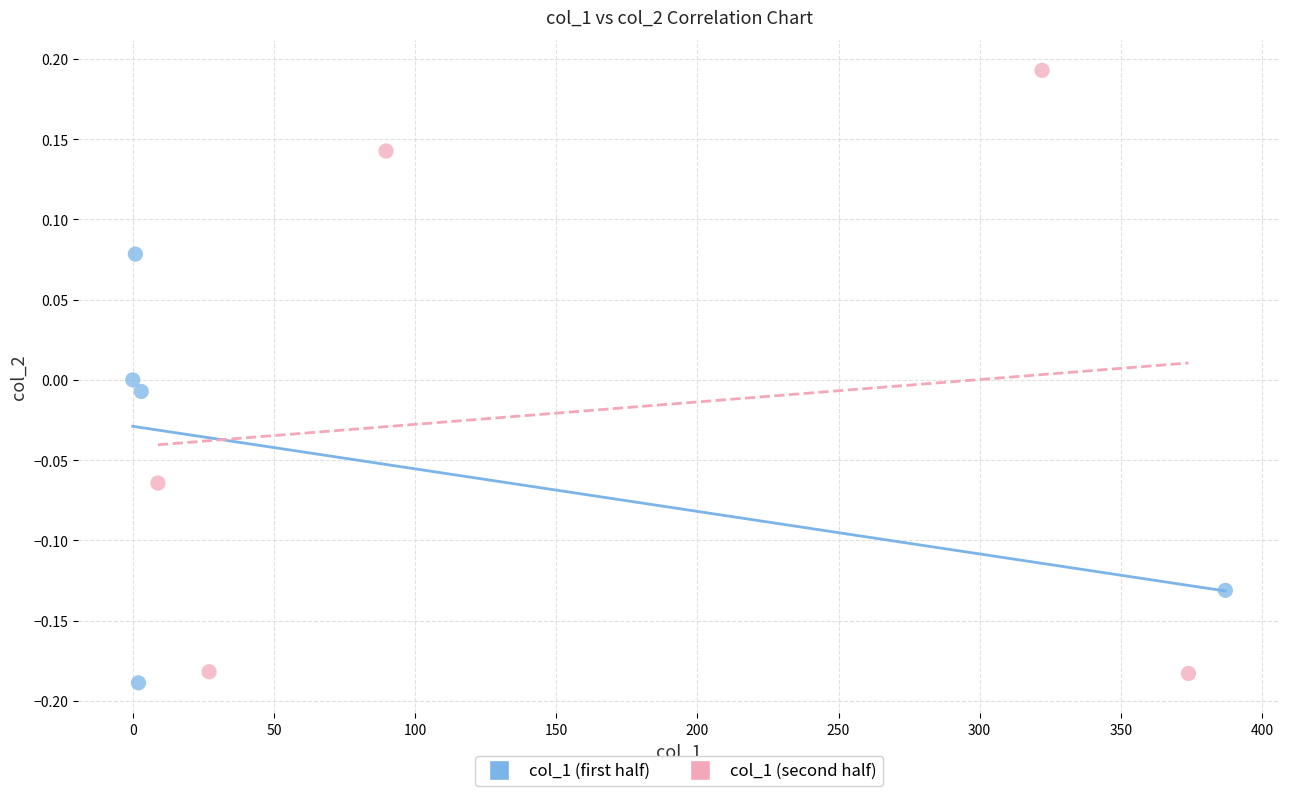

Which series contains the highest Y value?

col_1 (second half)